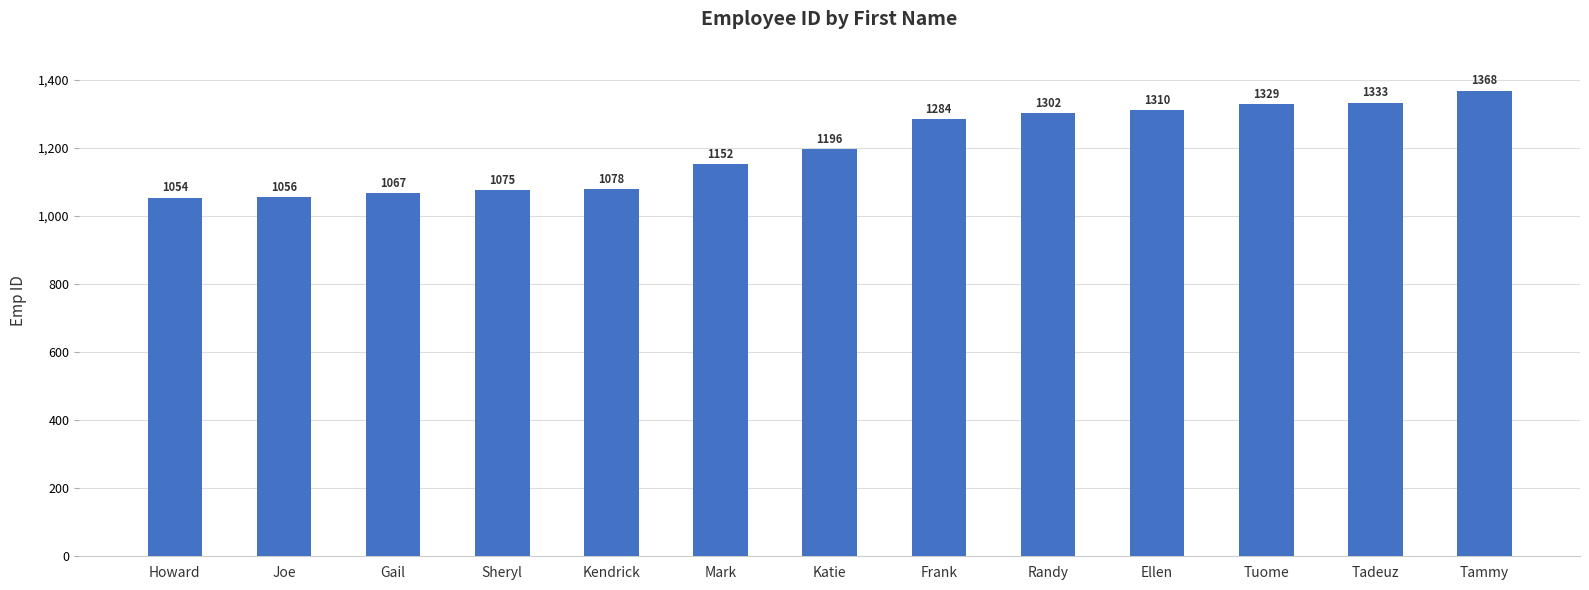

How many values are below 1196?

6